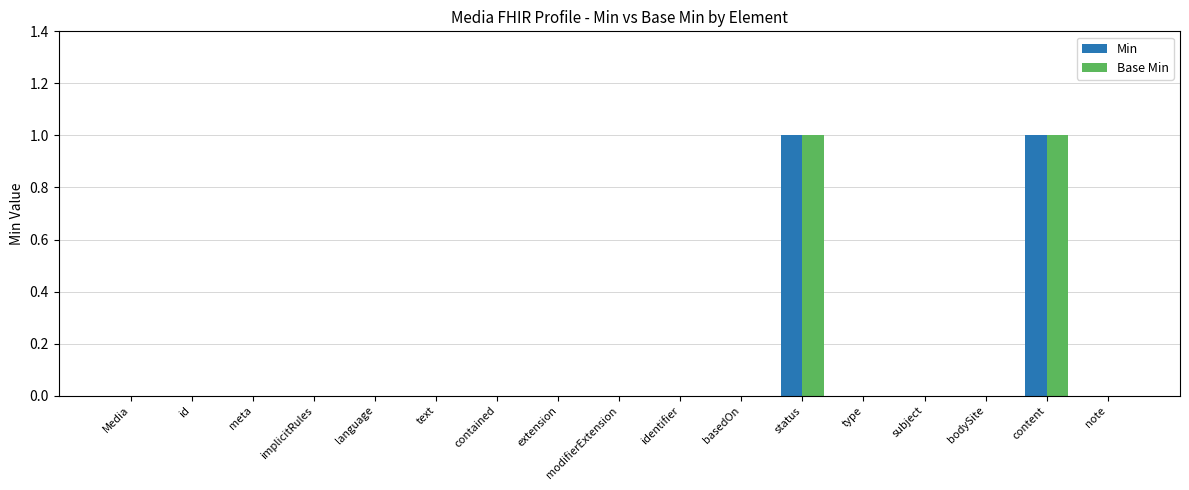

Count the Min values in the range 0 to 1.

17